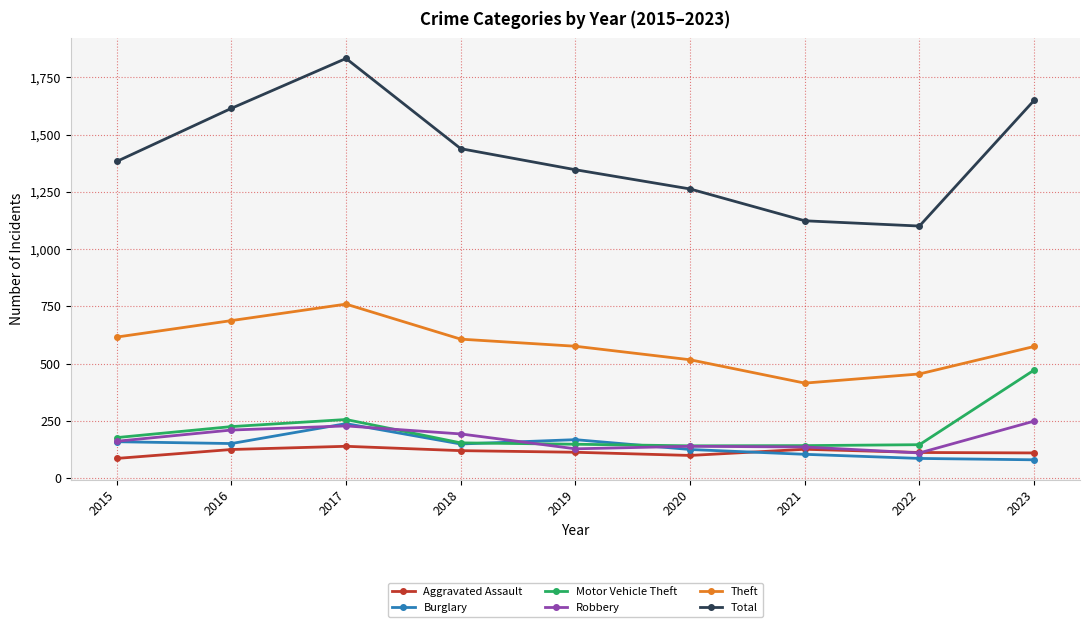

Which series has the largest total across all categories?

Total